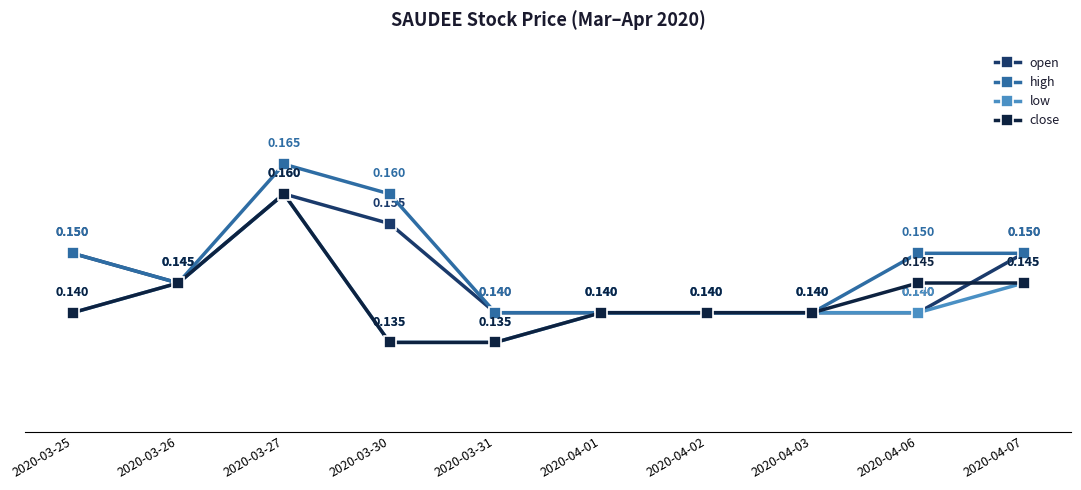

Is the value of open at 2020-03-31 greater than the value of close at 2020-03-31?

Yes